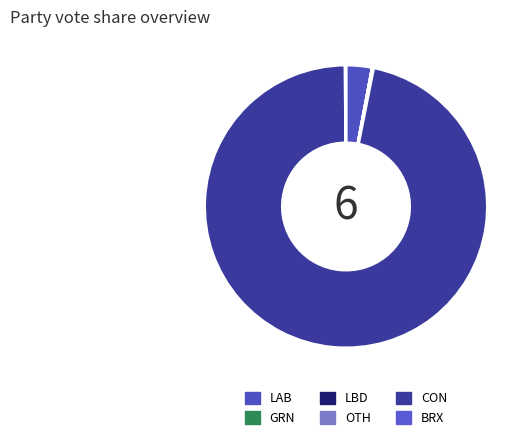

What is the change in value from LAB to GRN?

-0.4